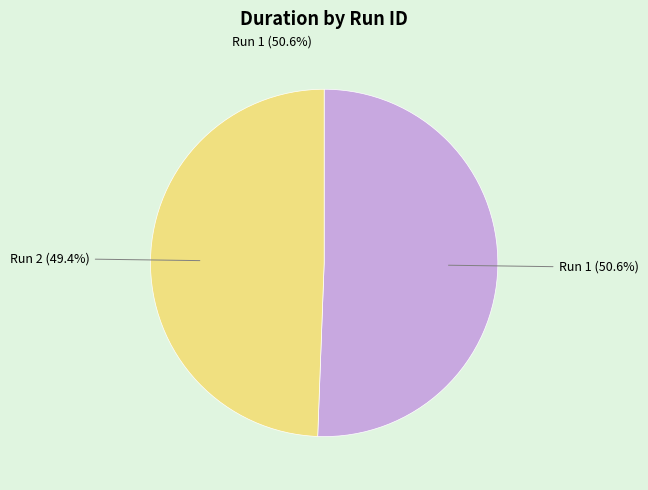

To the nearest percent, what is the difference between the largest and smallest slice percentages?

1%